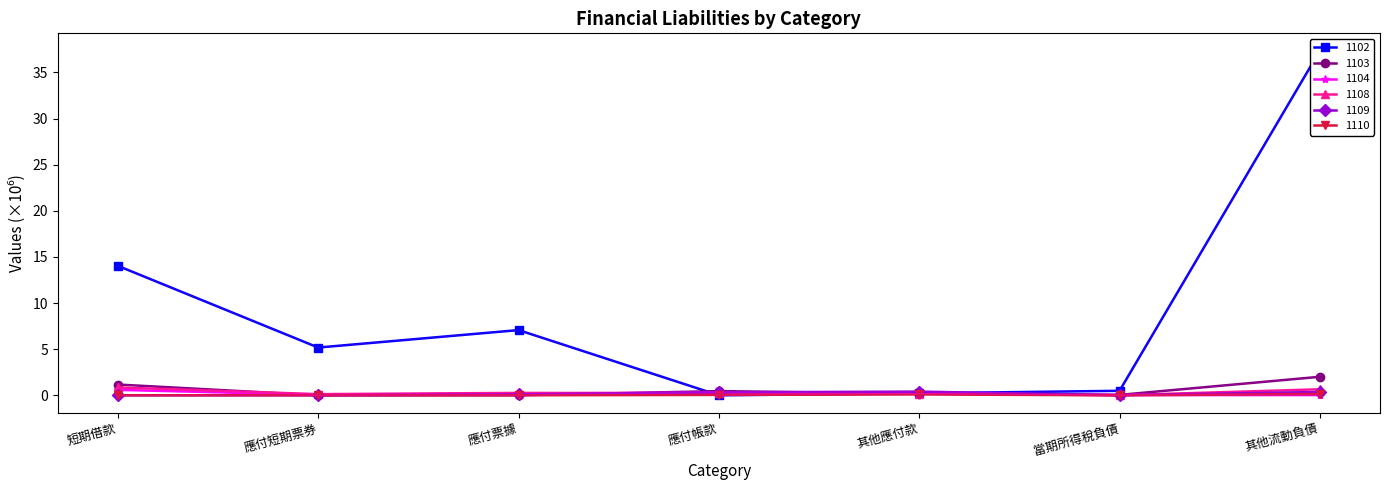

What is the difference between the 1104 values at 其他應付款 and 應付帳款?

0.1